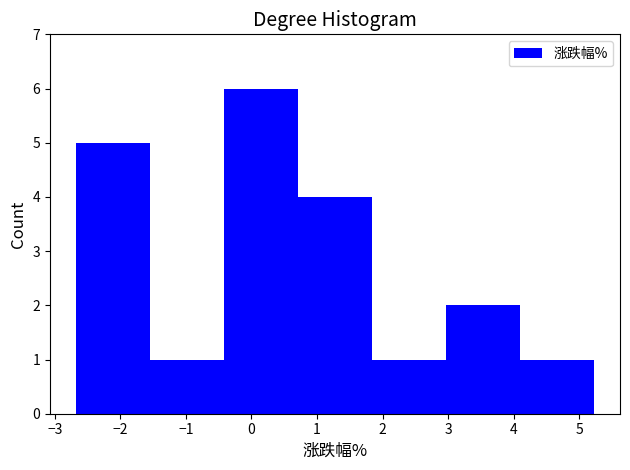

Reading left to right, list every bar in this chart as the range it spans on the x-axis followed by its height. Neither the bar edges nor the heights are printed on the chart, so give them approximately, as read against the axes.

-2.68 to -1.55: 5
-1.55 to -0.42: 1
-0.42 to 0.71: 6
0.71 to 1.84: 4
1.84 to 2.97: 1
2.97 to 4.10: 2
4.10 to 5.23: 1